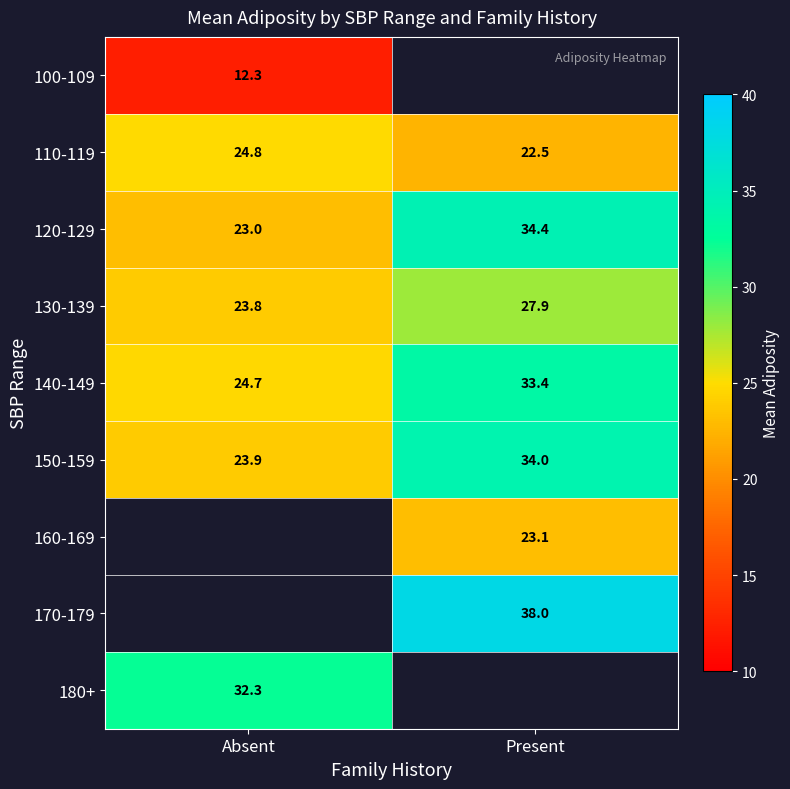

Where does the 120-129 series first go above 34?

Present